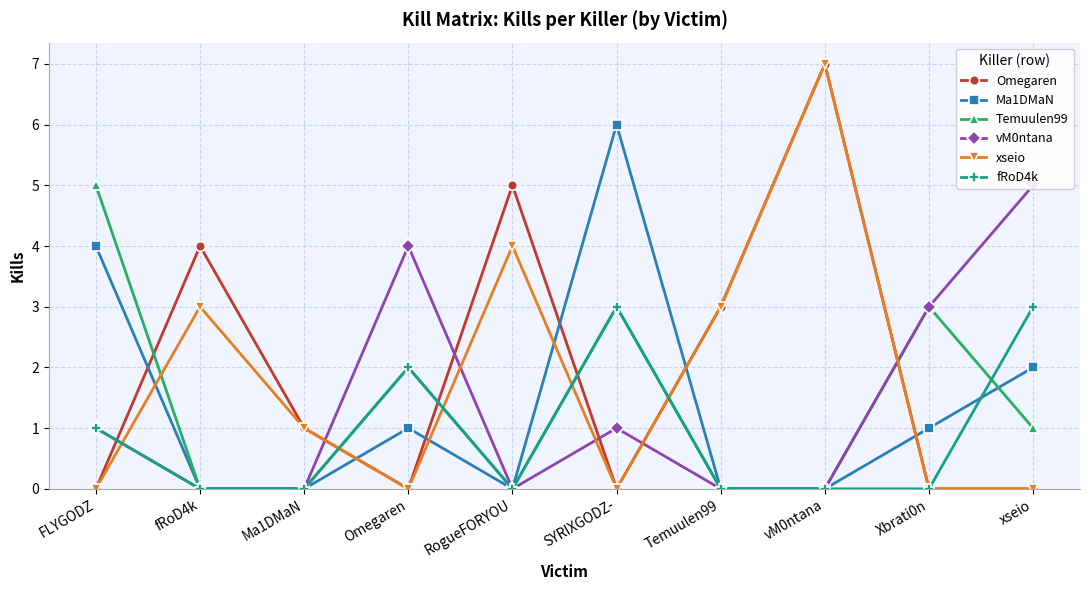

At which label is Temuulen99 closest to 2?

Omegaren